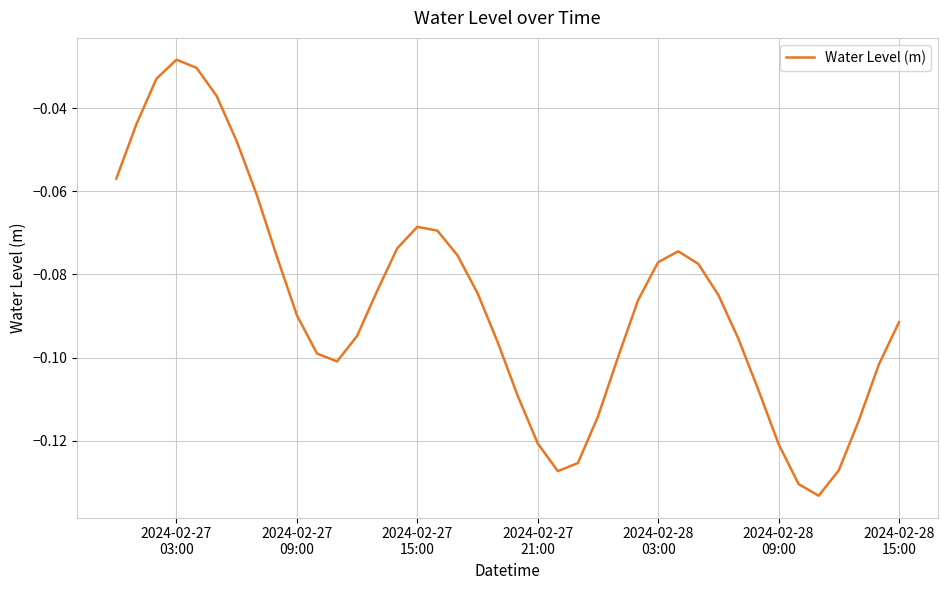

How many points are lower than both their immediate neighbors (excluding endpoints)?

3